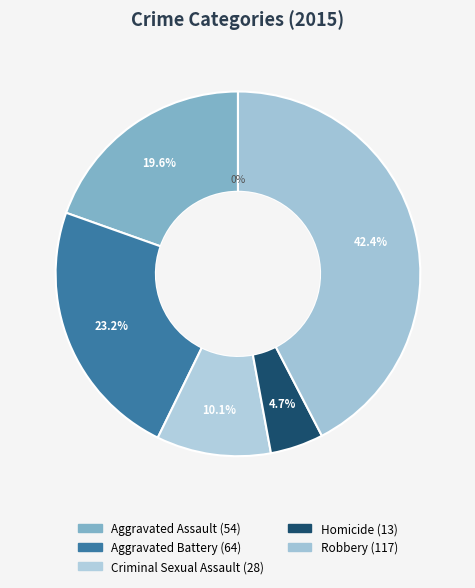

To the nearest percent, what portion does Homicide represent?

5%